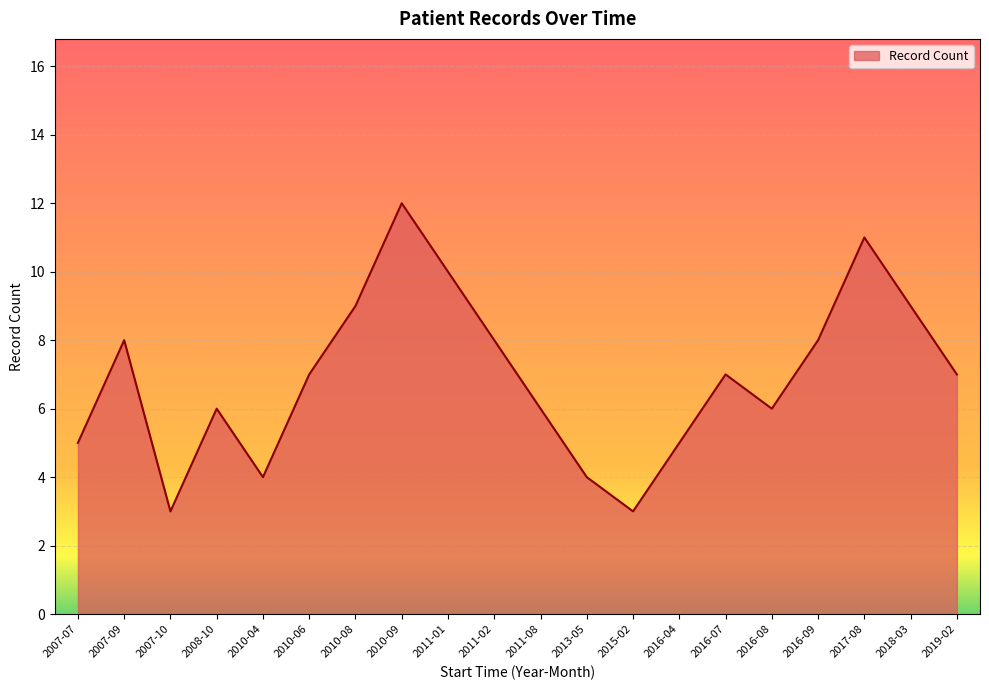

At which label does the data first exceed 7?

2007-09